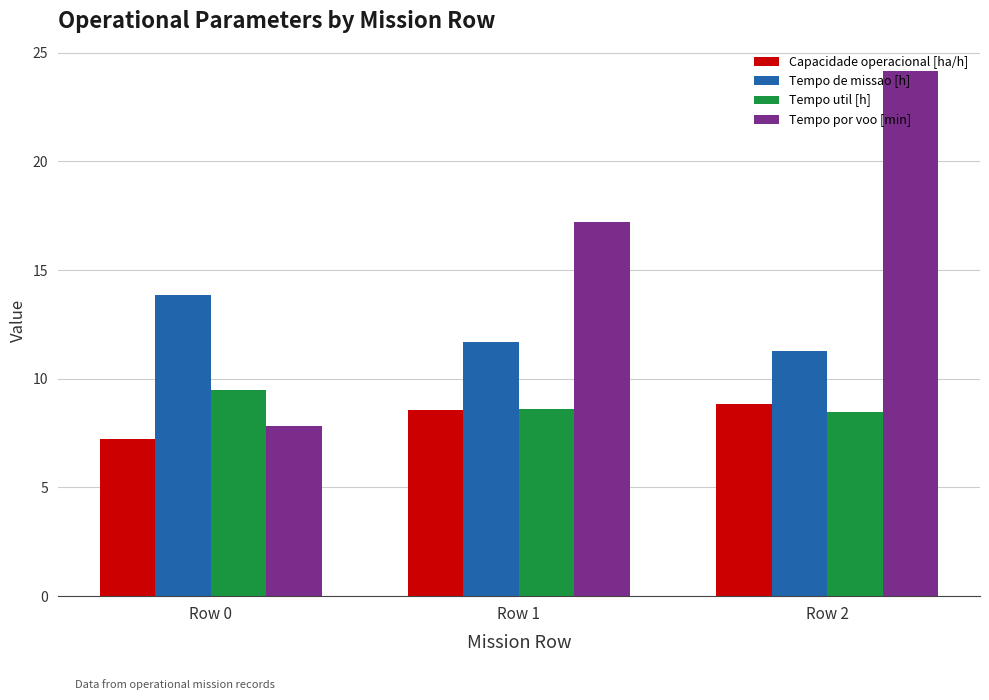

Is the value of Tempo por voo [min] at Row 1 greater than the value of Capacidade operacional [ha/h] at Row 2?

Yes